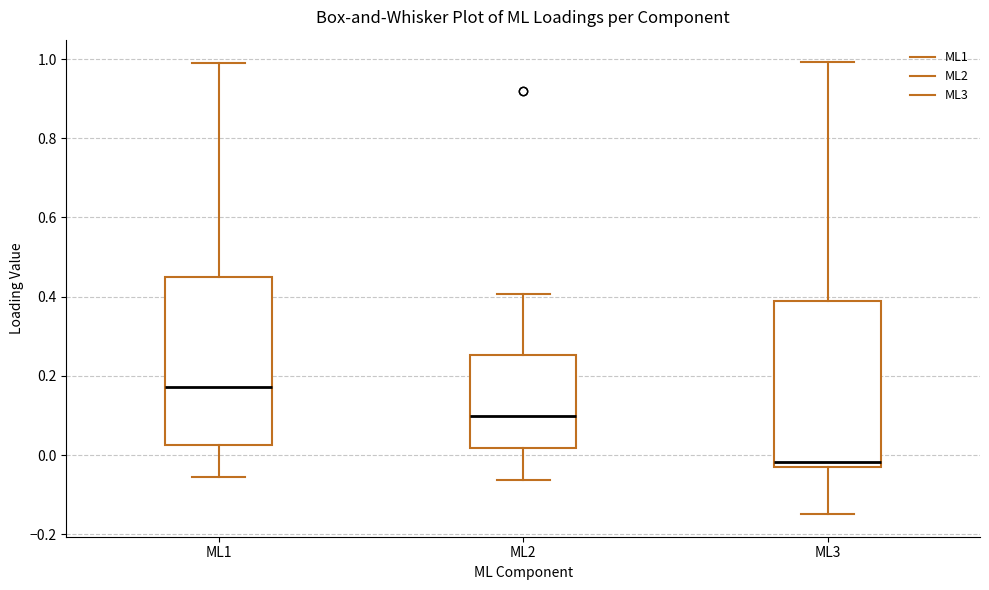

Reading left to right, read every box against the y-axis: the position of its median line, the range the box covers, and the ends of its whiskers. The values are not printed on the chart, so give them approximately, as read against the axis.

ML1: median 0.18, box 0.02 to 0.44, whiskers -0.06 to 0.98
ML2: median 0.10, box 0.02 to 0.26, whiskers -0.06 to 0.40
ML3: median -0.02, box -0.04 to 0.38, whiskers -0.14 to 1.00